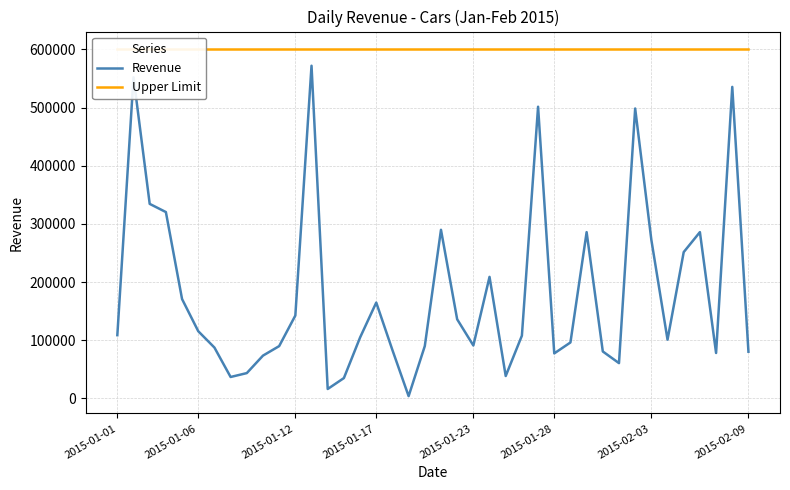

At how many categories does at least one series exceed 245376?

40